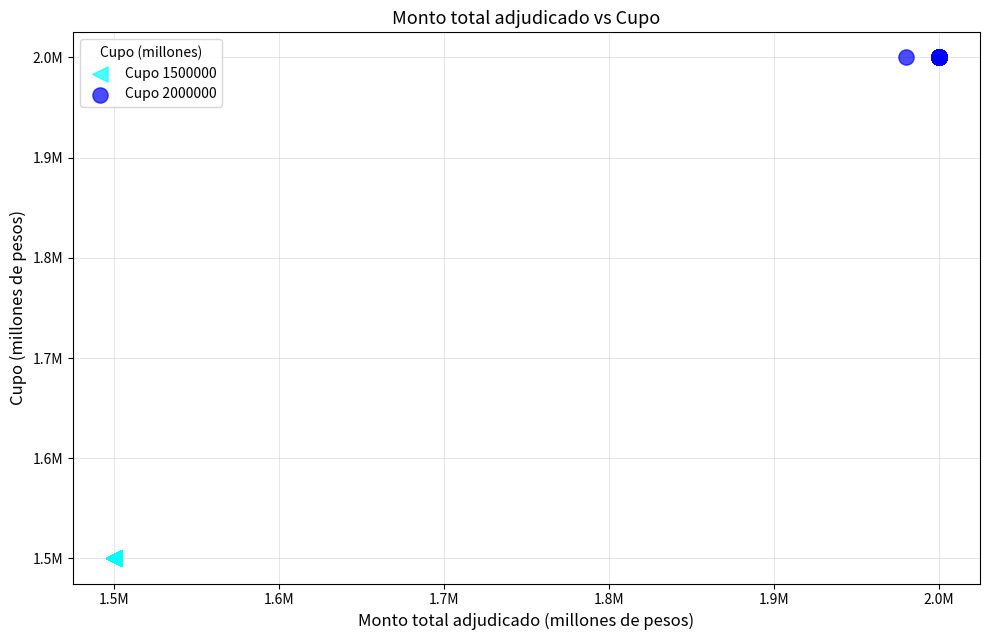

What are all the series names shown in the legend?

Cupo 1500000, Cupo 2000000